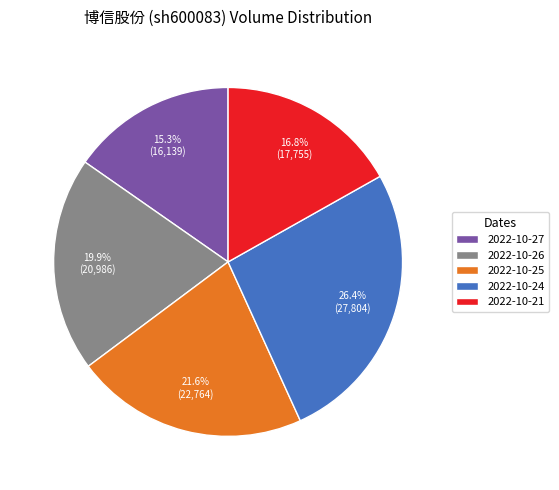

Count the number of slices in the pie.

5